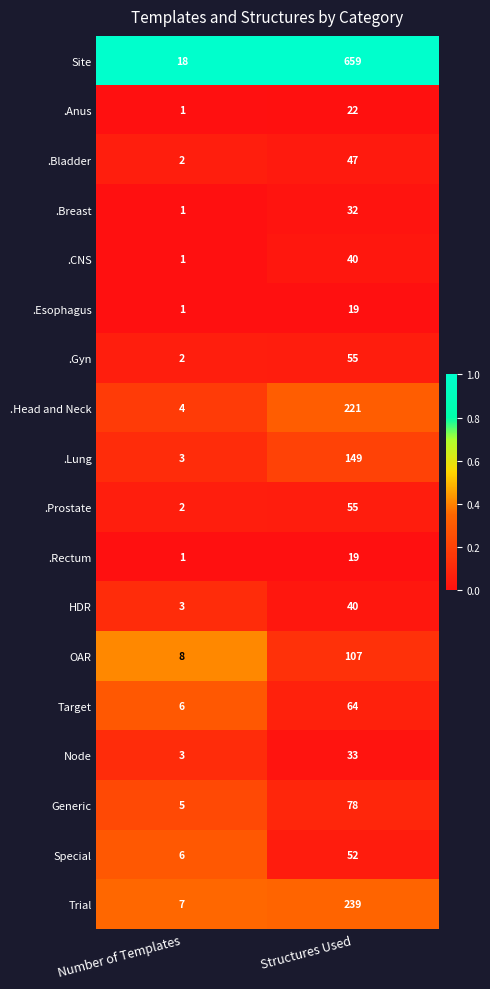

Which series has the widest spread of values?

Site